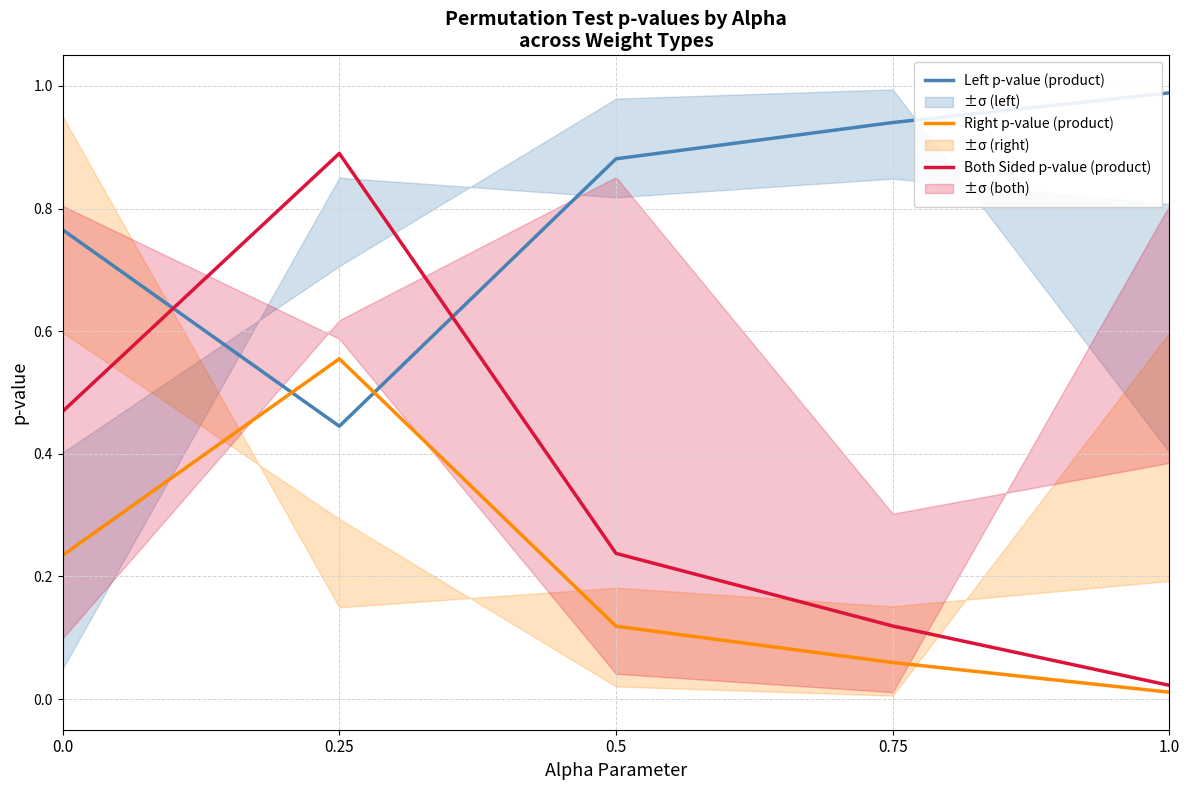

Rank the categories by Right p-value (product) value from highest to lowest.

0.25, 0.0, 0.5, 0.75, 1.0